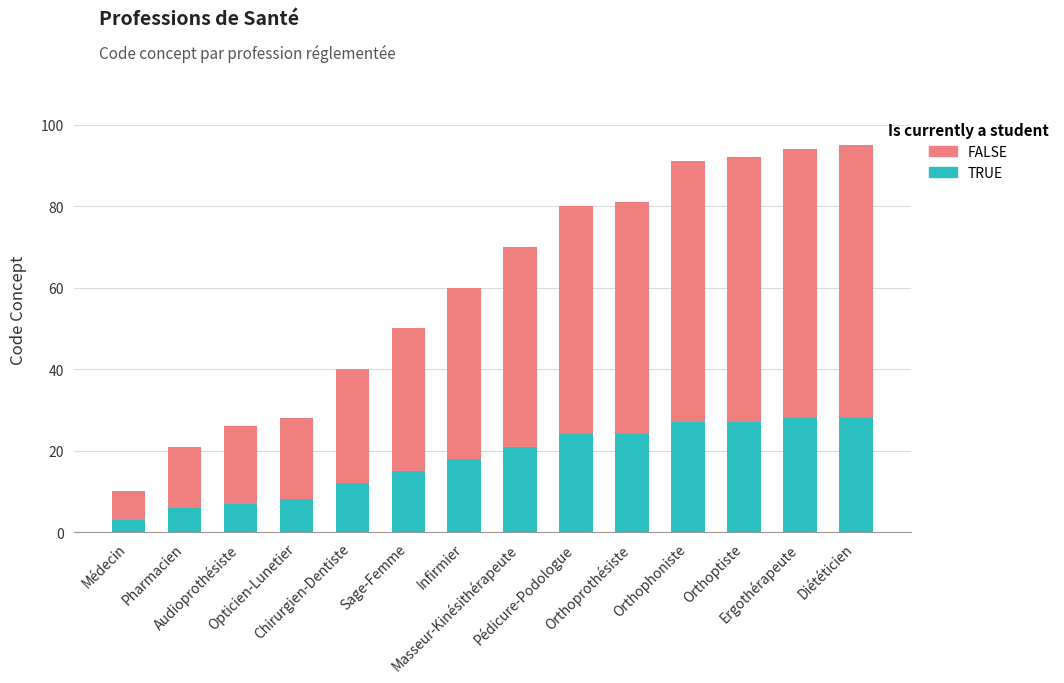

What is the maximum value for TRUE?

28